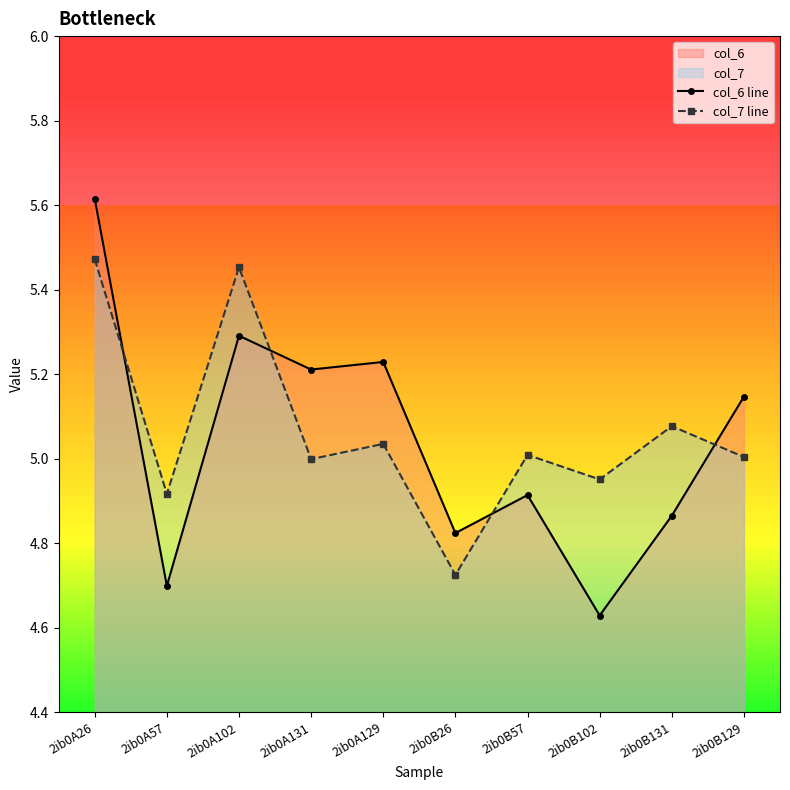

At which label does col_6 line first exceed 5?

2ib0A26